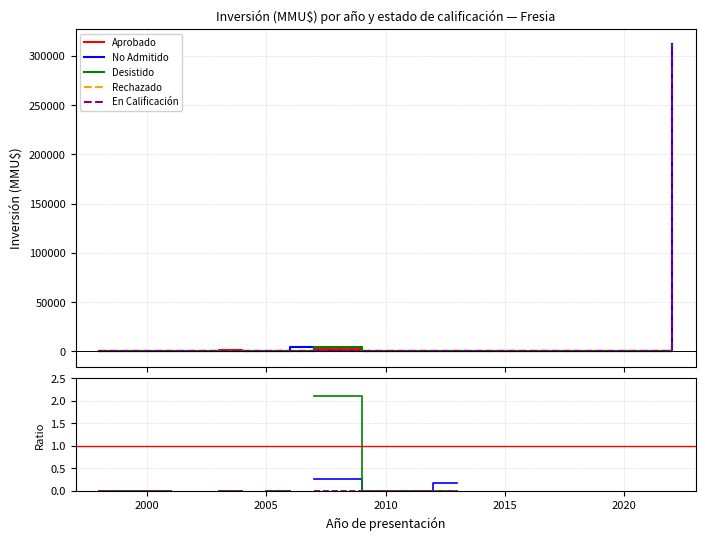

Does the chart display data point markers on the line(s)?

No